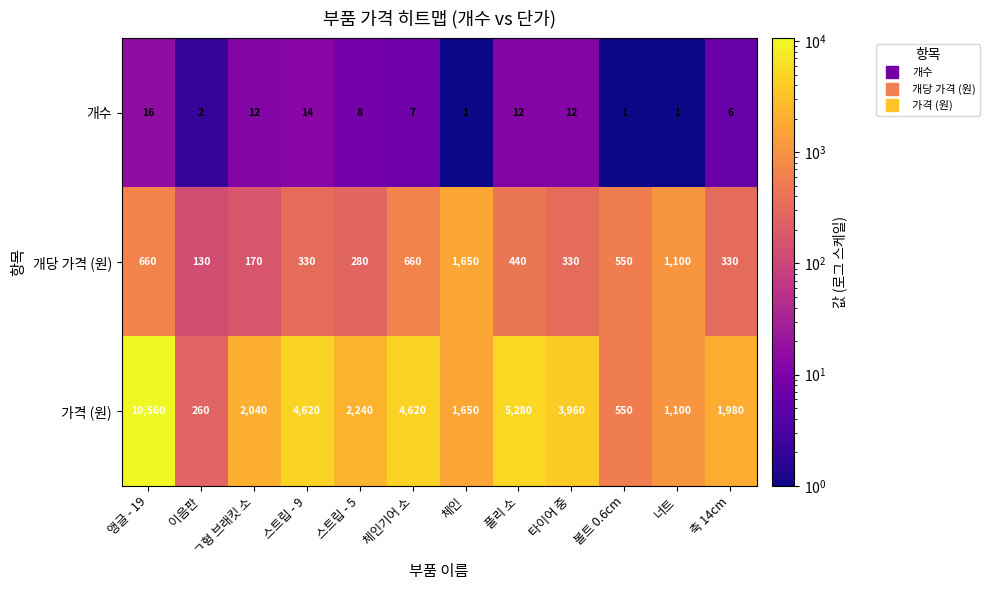

How many data points does each series have?

12